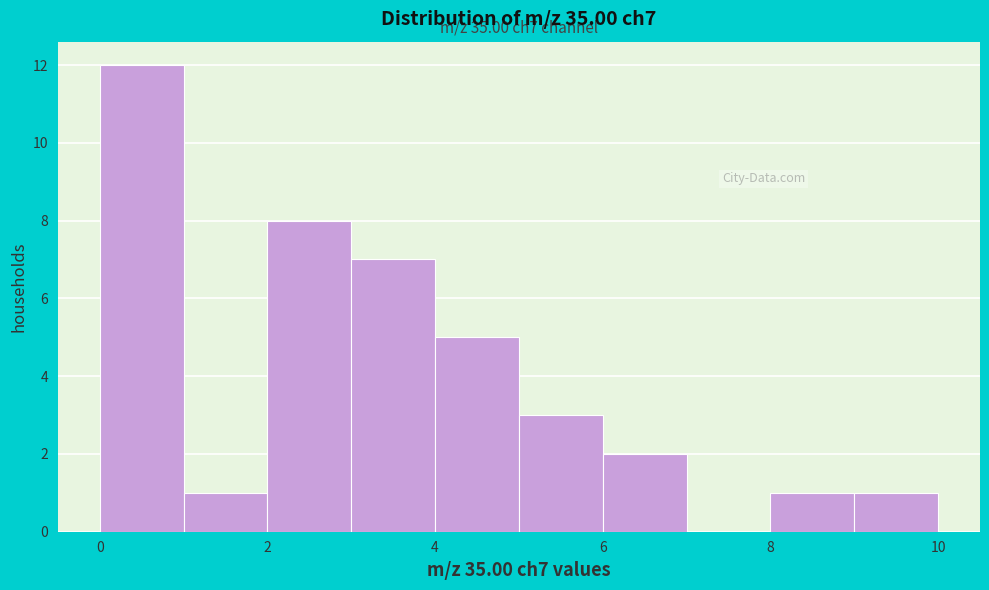

Which range on the x-axis has the tallest bar?

0 to 1